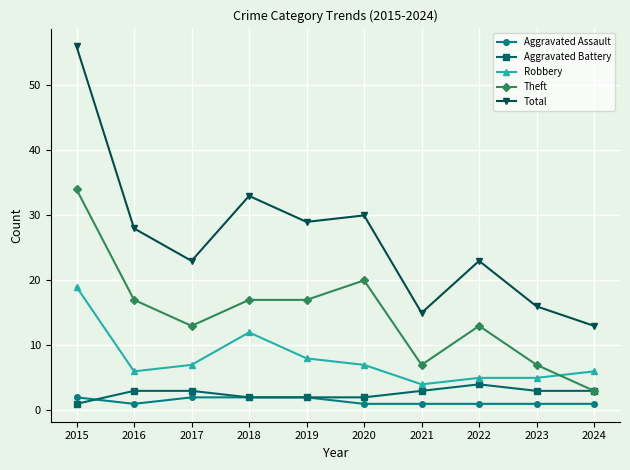

Reading left to right, transcribe all the data shown in this chart.

Aggravated Assault: 2015=2	2016=1	2017=2	2018=2	2019=2	2020=1	2021=1	2022=1	2023=1	2024=1
Aggravated Battery: 2015=1	2016=3	2017=3	2018=2	2019=2	2020=2	2021=3	2022=4	2023=3	2024=3
Robbery: 2015=19	2016=6	2017=7	2018=12	2019=8	2020=7	2021=4	2022=5	2023=5	2024=6
Theft: 2015=34	2016=17	2017=13	2018=17	2019=17	2020=20	2021=7	2022=13	2023=7	2024=3
Total: 2015=56	2016=28	2017=23	2018=33	2019=29	2020=30	2021=15	2022=23	2023=16	2024=13